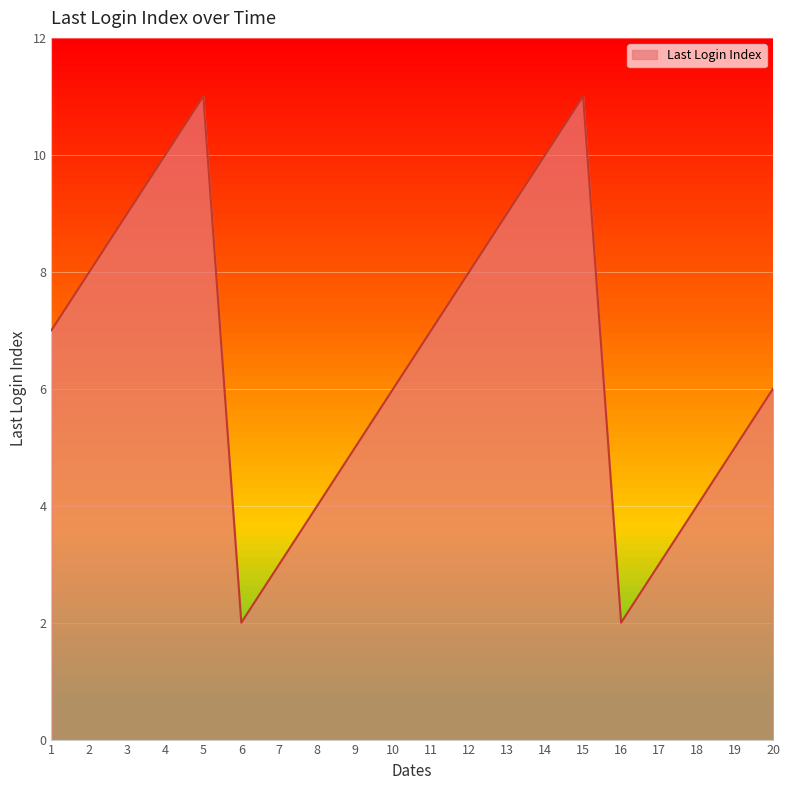

Reading left to right, list all the values displayed in this chart.

1=7	2=8	3=9	4=10	5=11	6=2	7=3	8=4	9=5	10=6	11=7	12=8	13=9	14=10	15=11	16=2	17=3	18=4	19=5	20=6